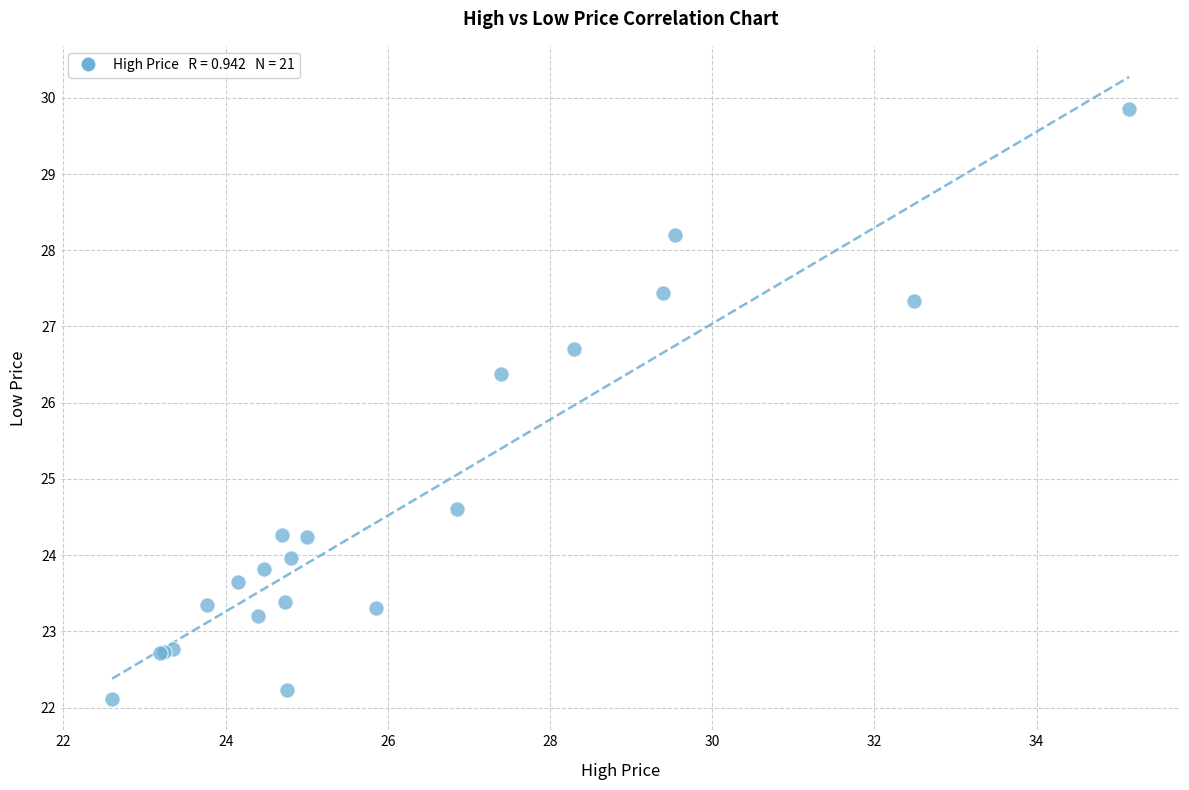

What Y value in the scatter plot is closest to 25?

24.6